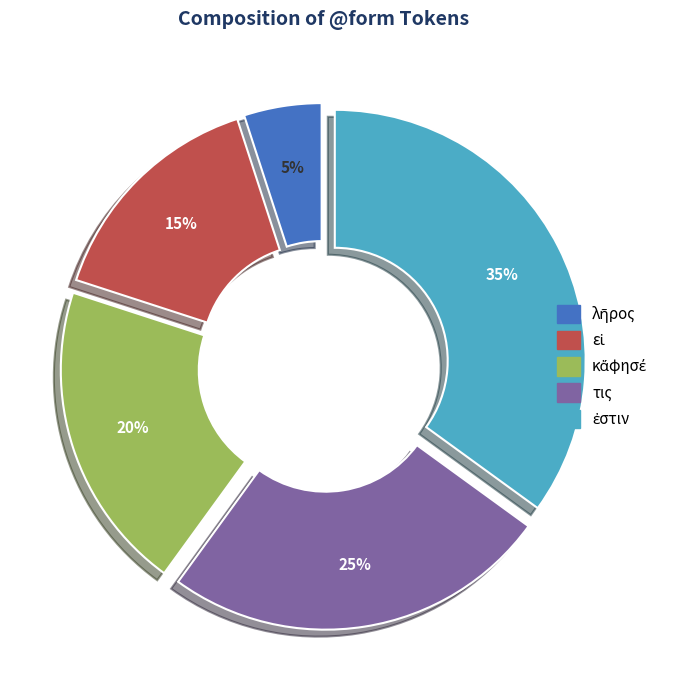

To the nearest percent, what is the difference between the largest and smallest slice percentages?

30%